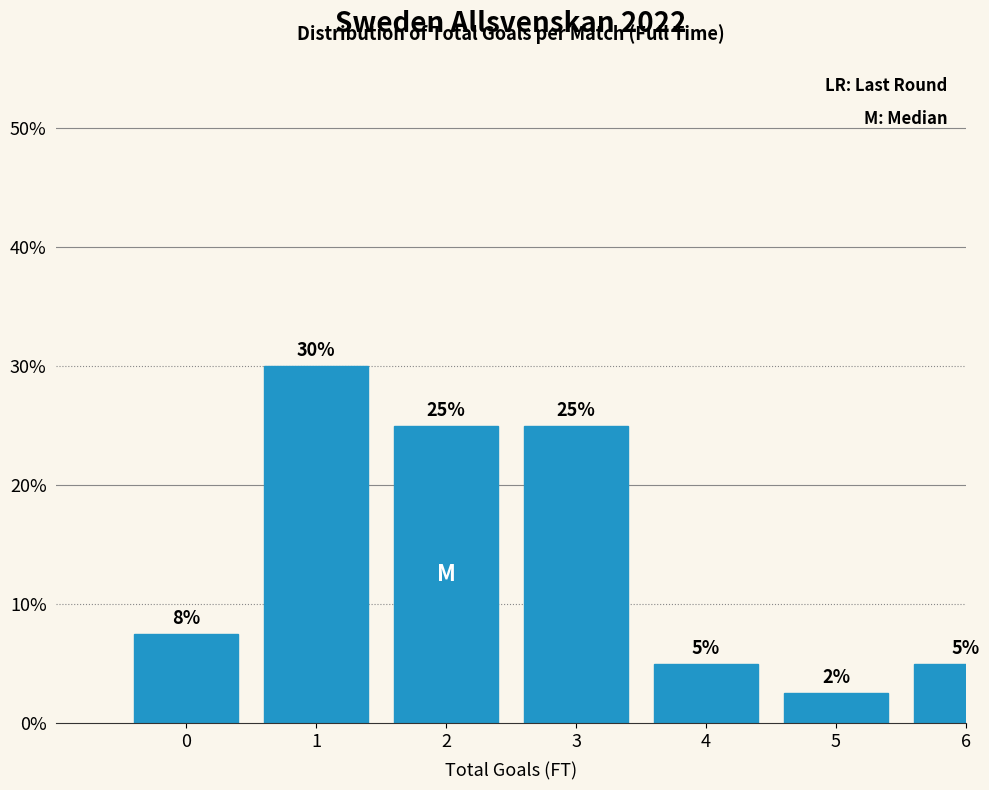

Which category has the lowest value across all series?

5